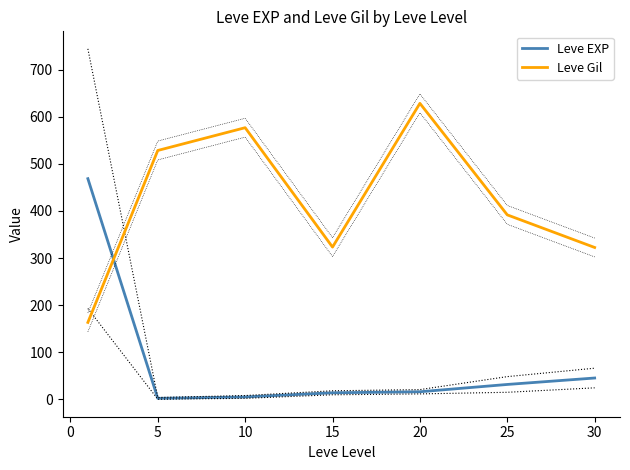

Is the value of Leve EXP at 20 greater than the value of Leve Gil at 10?

No